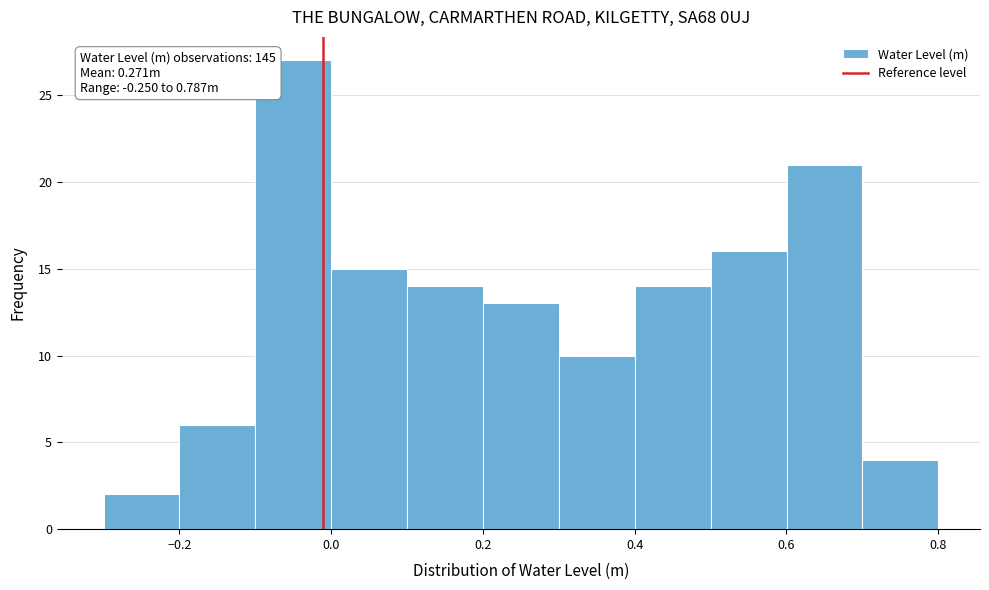

Which range on the x-axis has the tallest bar?

-0.1 to 0.0